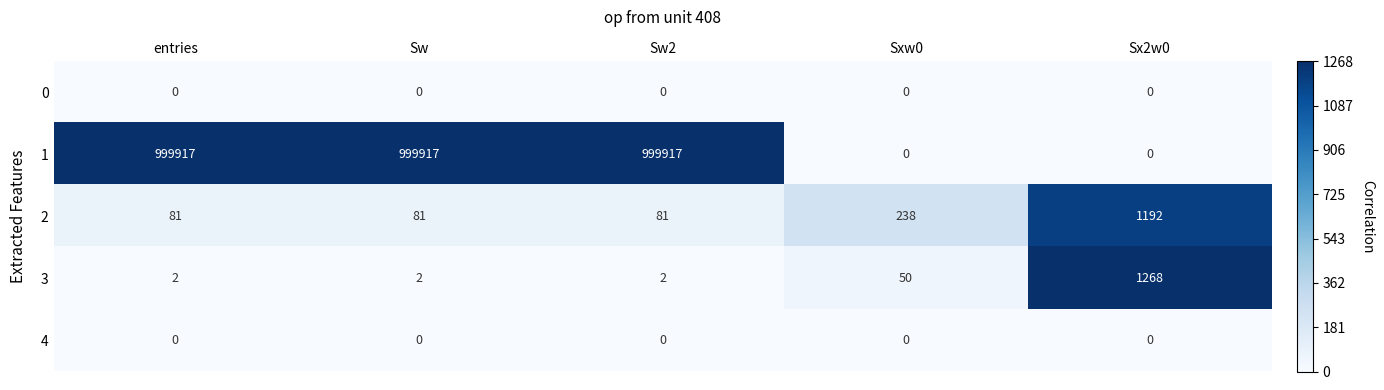

Reading left to right, transcribe all the data shown in this chart.

0: entries=0	Sw=0	Sw2=0	Sxw0=0	Sx2w0=0
1: entries=999917	Sw=999917	Sw2=999917	Sxw0=0	Sx2w0=0
2: entries=81	Sw=81	Sw2=81	Sxw0=238	Sx2w0=1192
3: entries=2	Sw=2	Sw2=2	Sxw0=50	Sx2w0=1268
4: entries=0	Sw=0	Sw2=0	Sxw0=0	Sx2w0=0